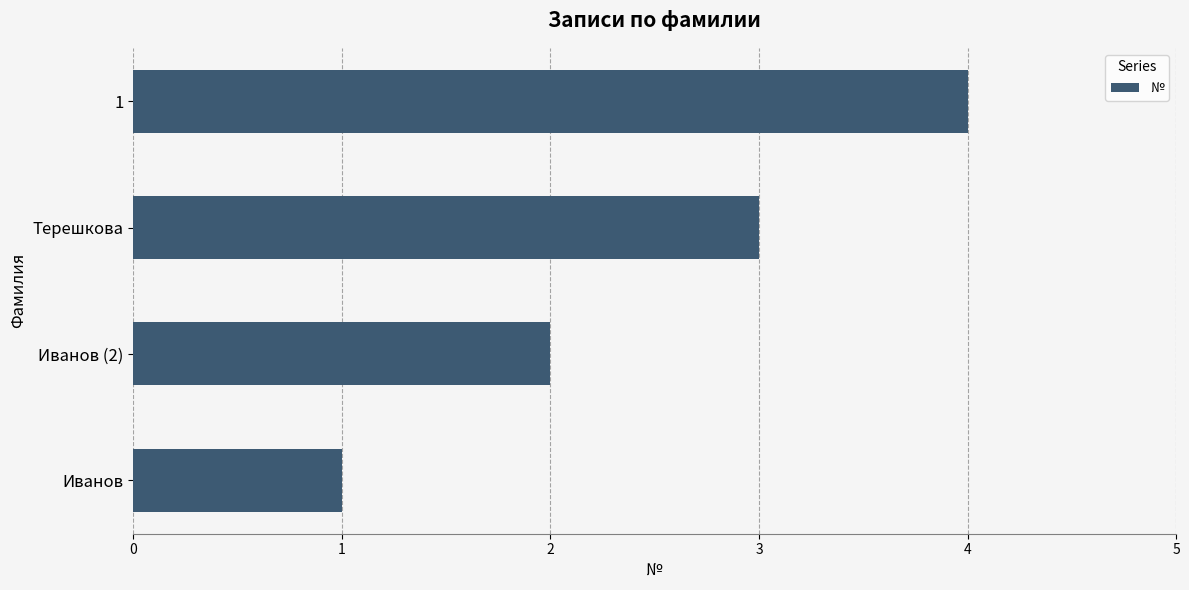

Rank the categories by value from highest to lowest.

1, Терешкова, Иванов (2), Иванов